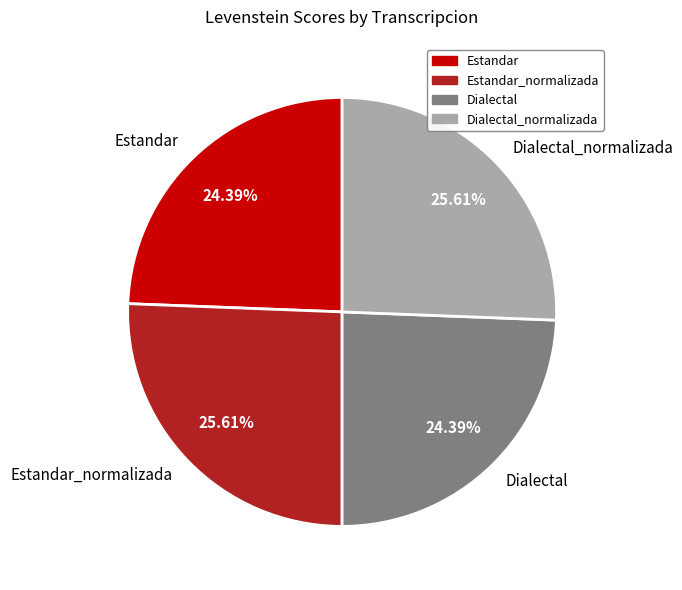

To the nearest percent, what portion does Dialectal_normalizada represent?

26%